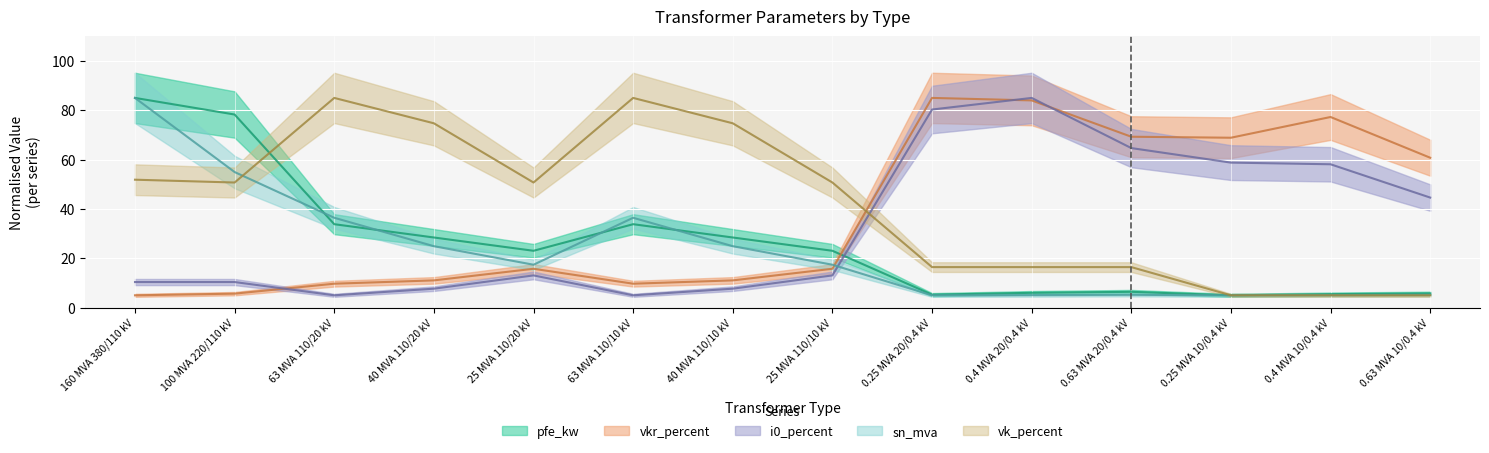

What is the sum of the vk_percent values at 40 MVA 110/10 kV and 0.63 MVA 10/0.4 kV?

79.7